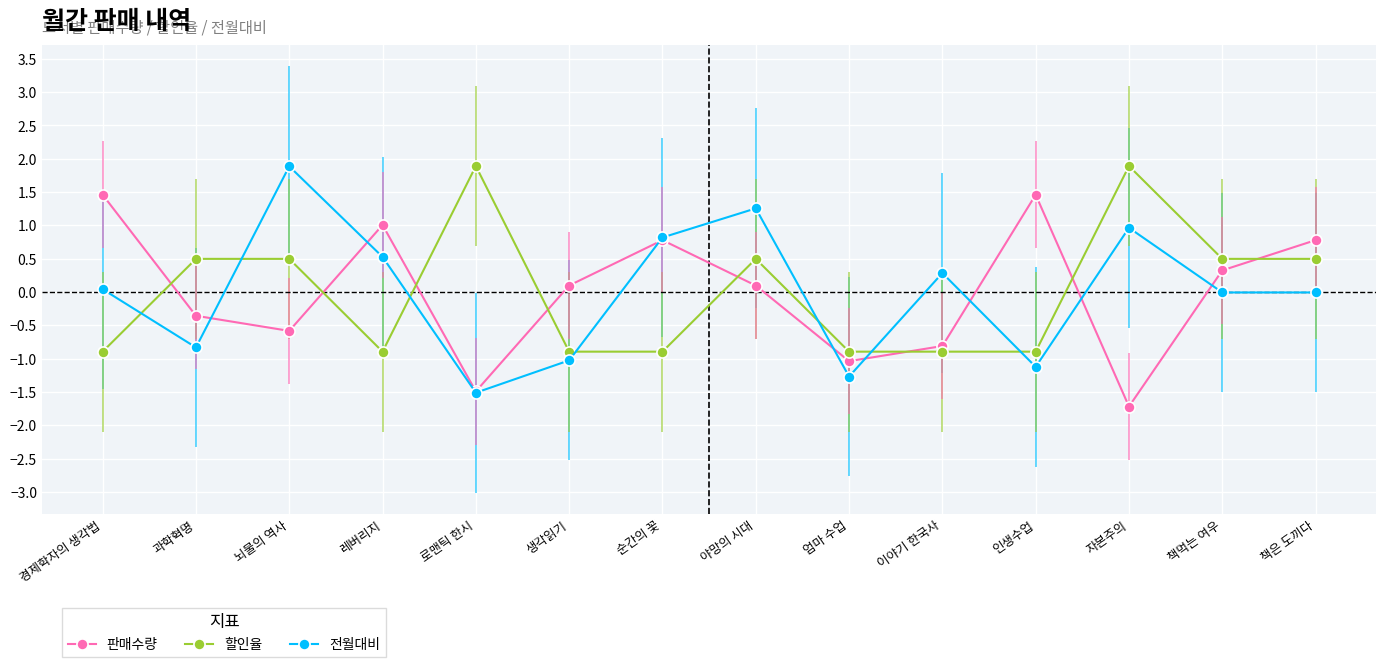

What is the label of the 11th point from the left?

인생수업